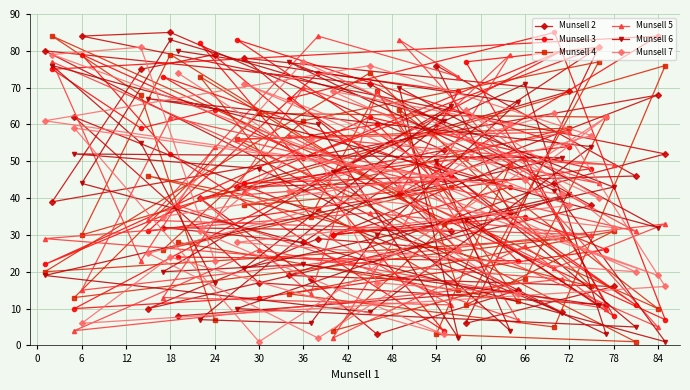

What is the greatest value displayed?

85